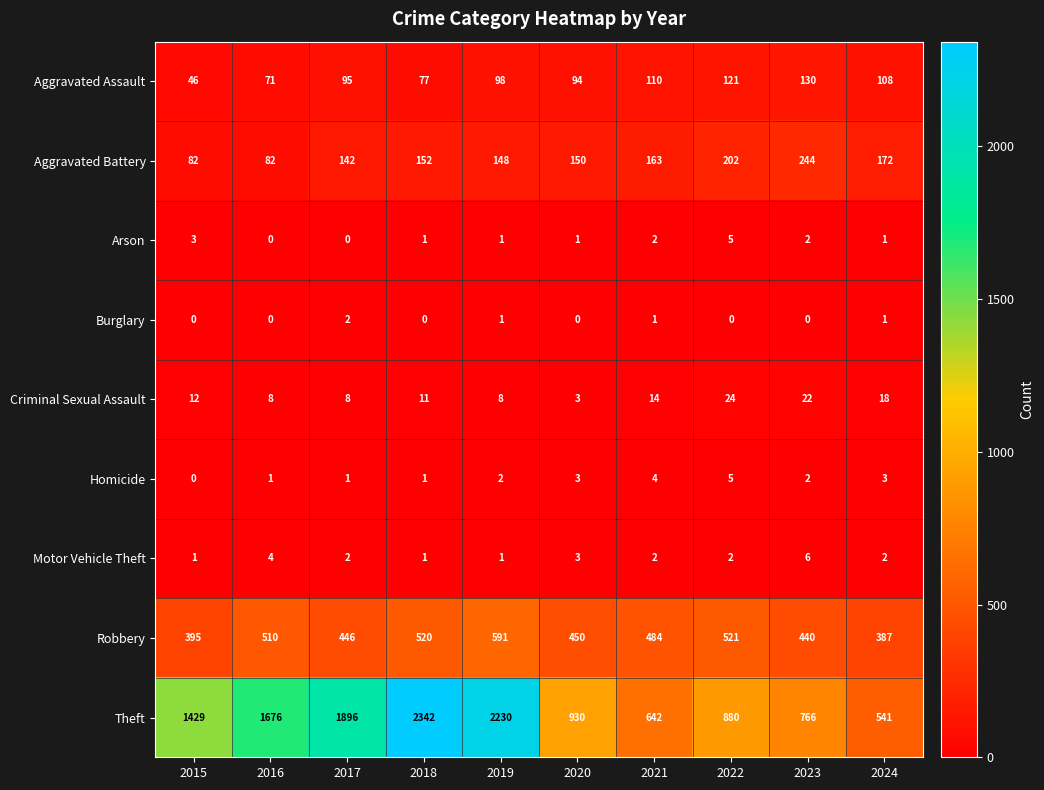

True or false: Homicide has a value of 1 at 2018.

True